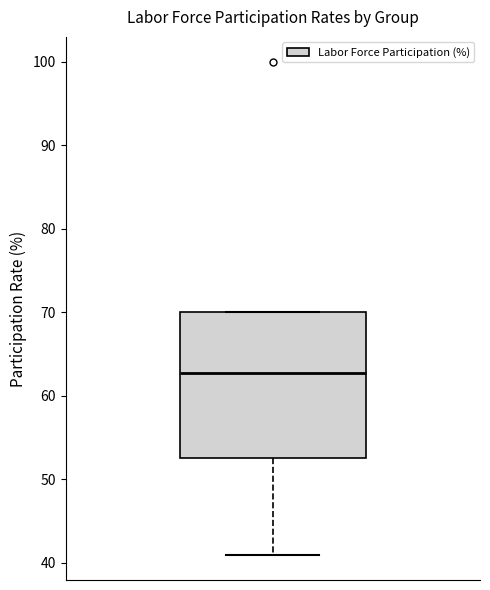

Read this box plot against the y-axis: the position of the median line, the range covered by the box, and the ends of both whiskers. The values are not printed on the chart, so give them approximately, as read against the axis.

median 63, box 53 to 70, whiskers 41 to 70